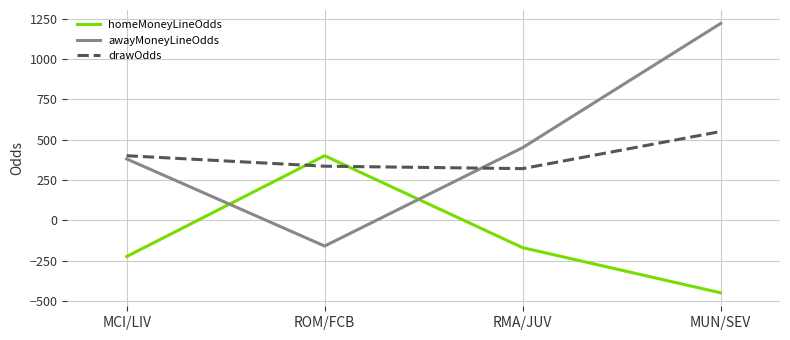

Which series has the widest spread of values?

awayMoneyLineOdds